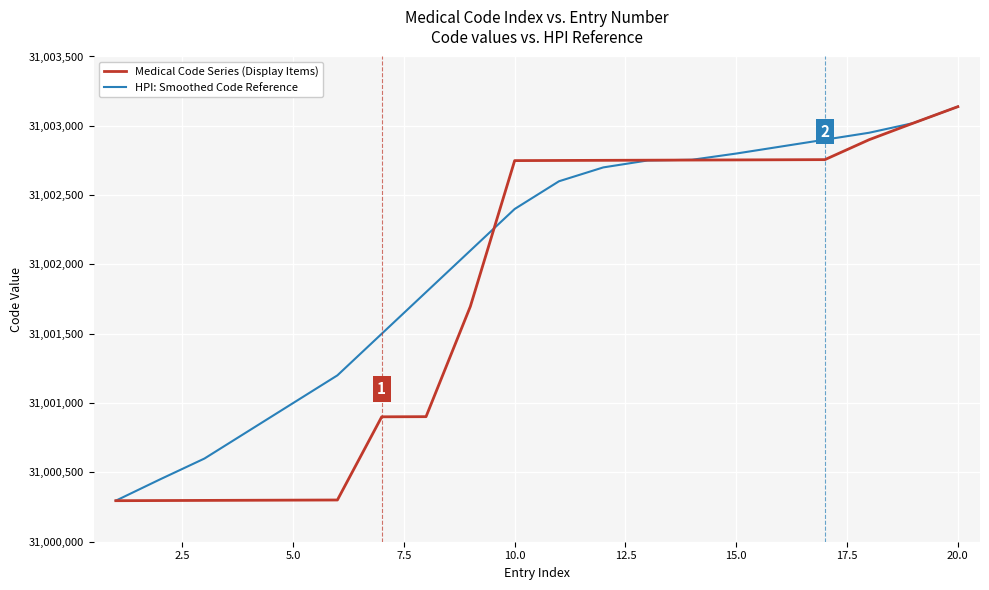

What is the greatest value displayed?

31003138